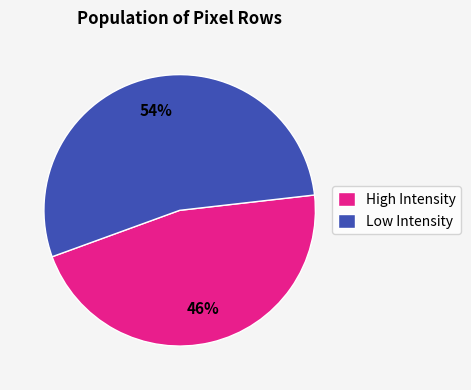

What is the ratio of the value at Low Intensity to the value at High Intensity?

1.2